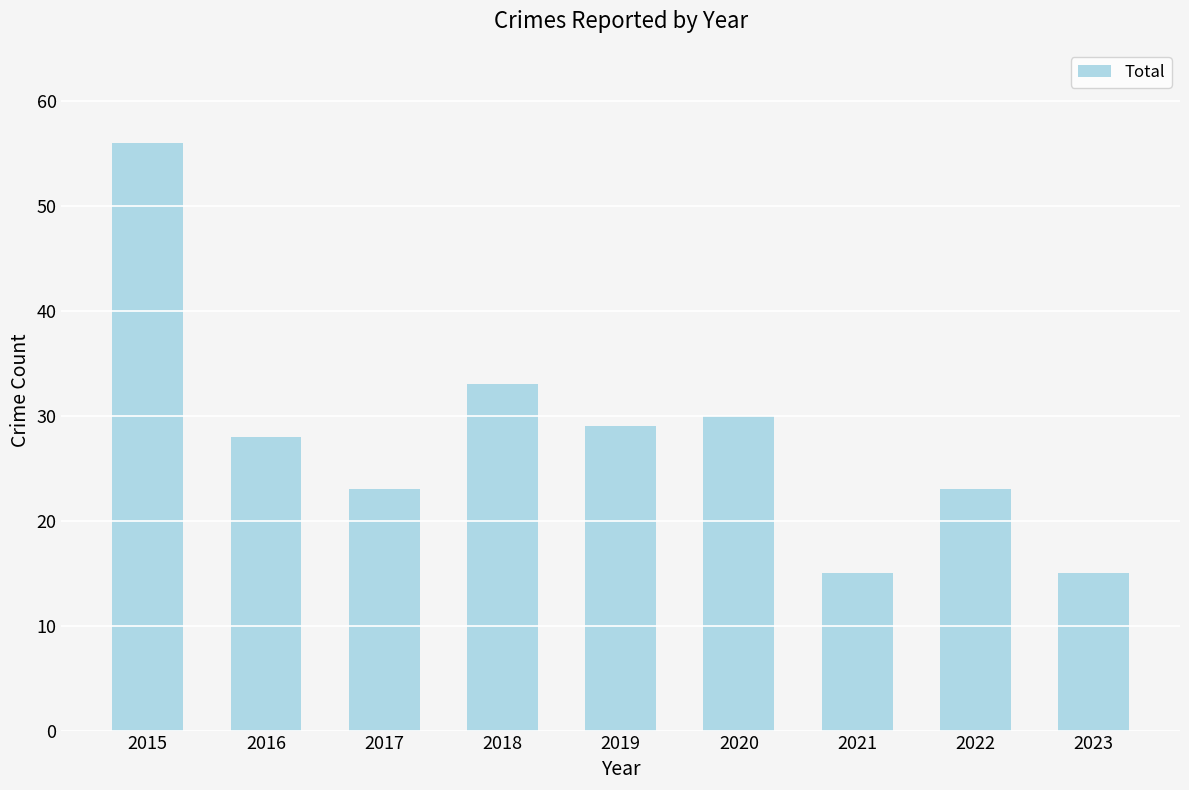

How many data points are less than 28?

4